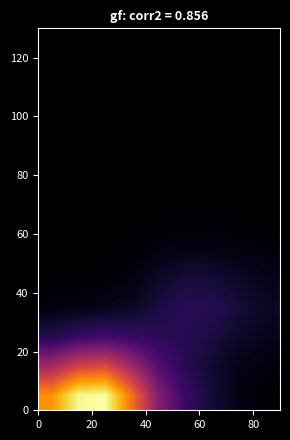

What is the maximum value shown in the chart?

1.8